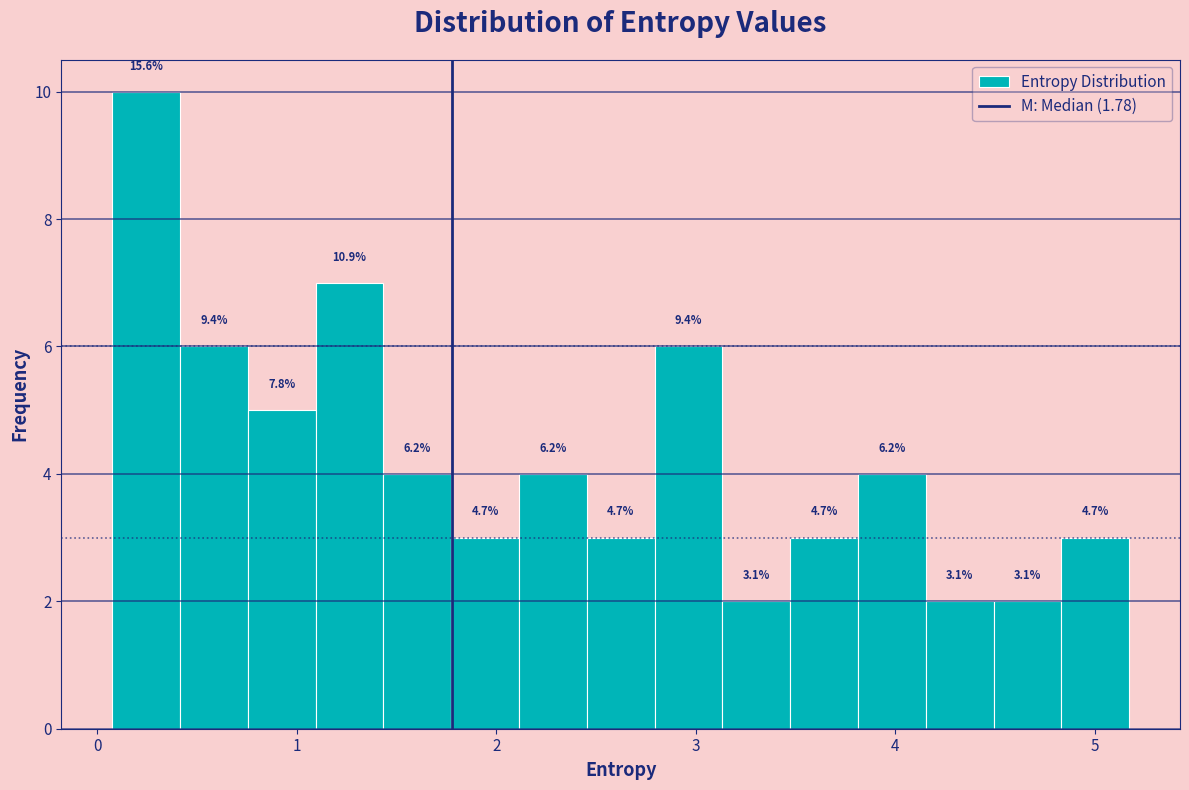

Around what value on the x-axis is the tallest bar? Give the approximate position of its centre, as read against the axis.

0.2